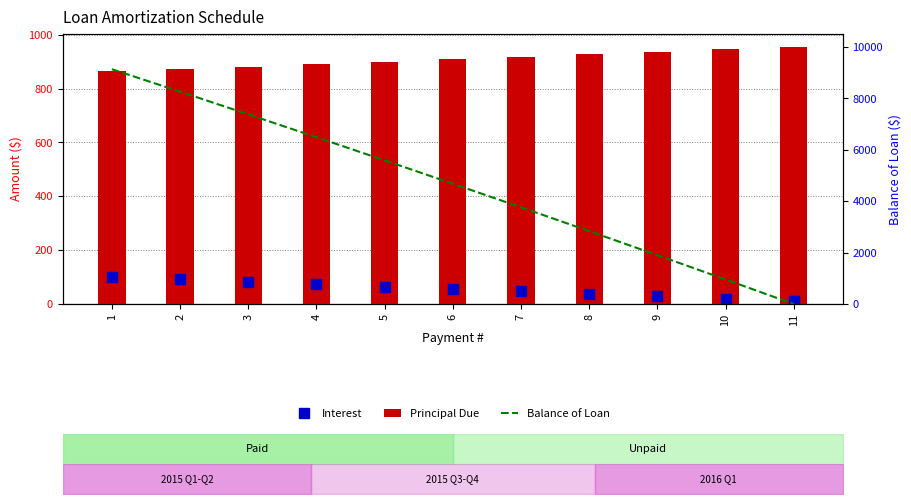

Reading right to left, list all the values displayed in this chart.

Interest: 11=9.6	10=19.0	9=28.4	8=37.6	7=46.8	6=55.9	5=64.9	4=73.8	3=82.6	2=91.3	1=100.0
Principal Due: 11=955.0	10=945.5	9=936.2	8=926.9	7=917.7	6=908.6	5=899.6	4=890.7	3=881.9	2=873.2	1=864.5
Balance of Loan: 11=0.0	10=955.0	9=1900.5	8=2836.7	7=3763.6	6=4681.3	5=5590.0	4=6489.6	3=7380.4	2=8262.3	1=9135.5